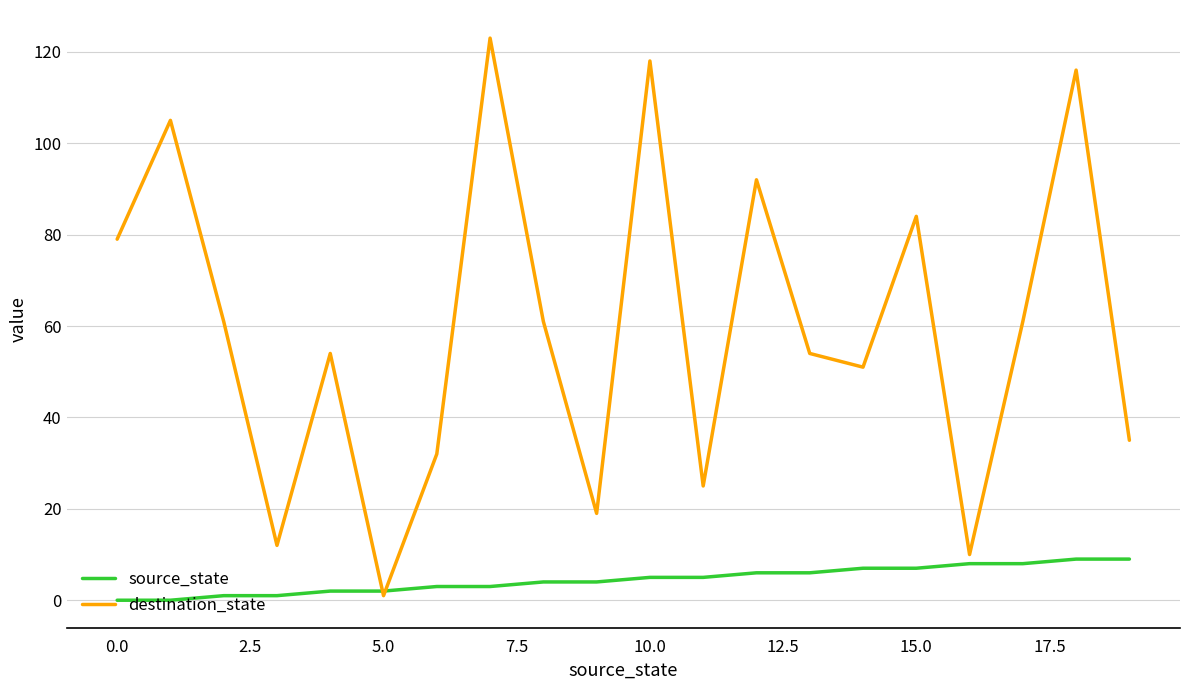

What is the lowest value of the destination_state series?

1